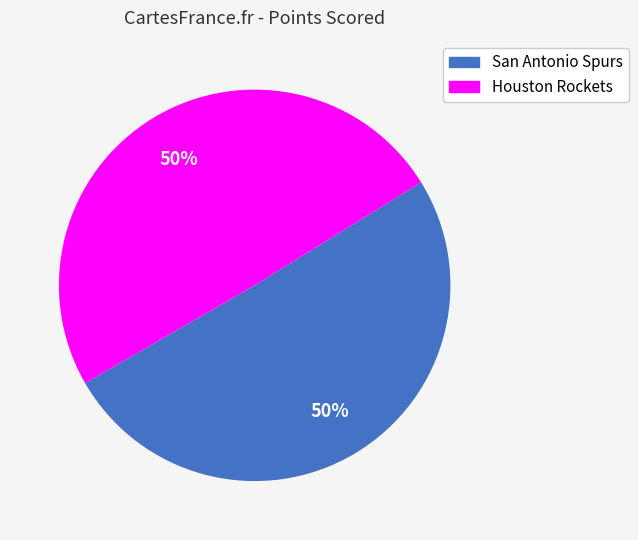

Is the sum of Houston Rockets and San Antonio Spurs greater than half?

Yes